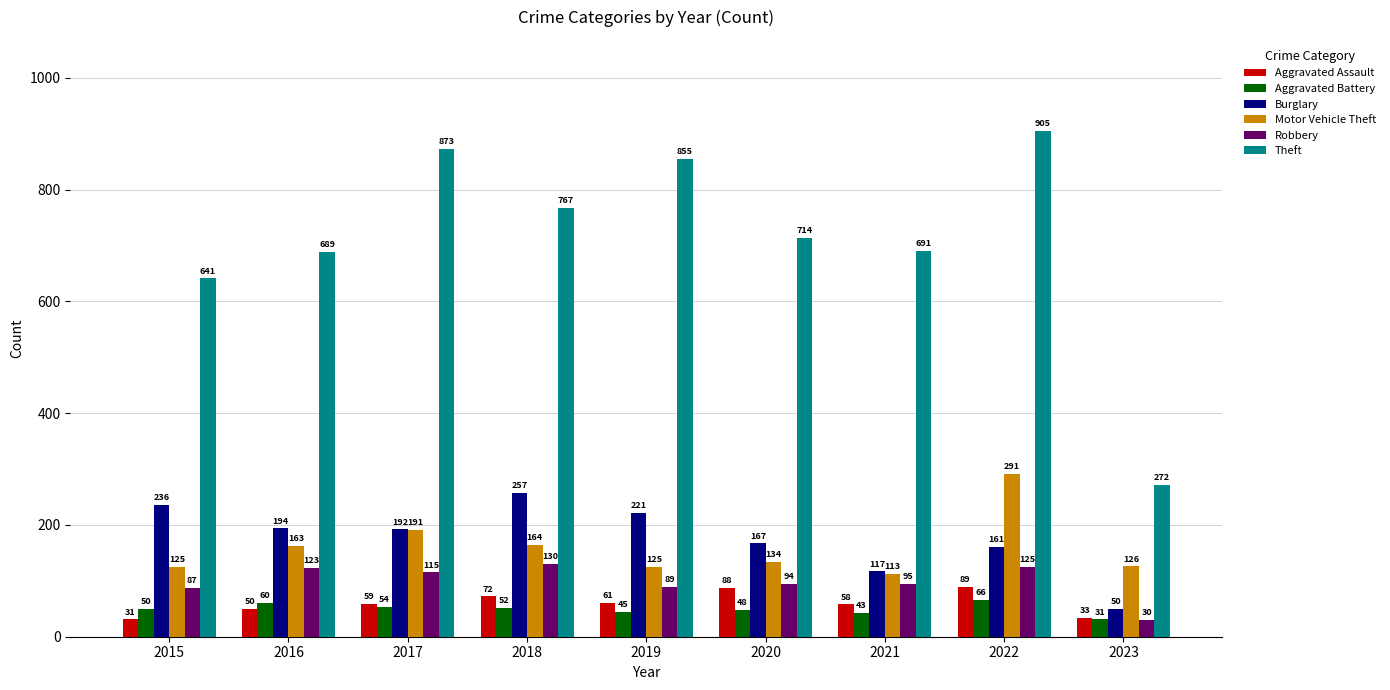

At 2016, list the series in order from smallest to largest.

Aggravated Assault, Aggravated Battery, Robbery, Motor Vehicle Theft, Burglary, Theft